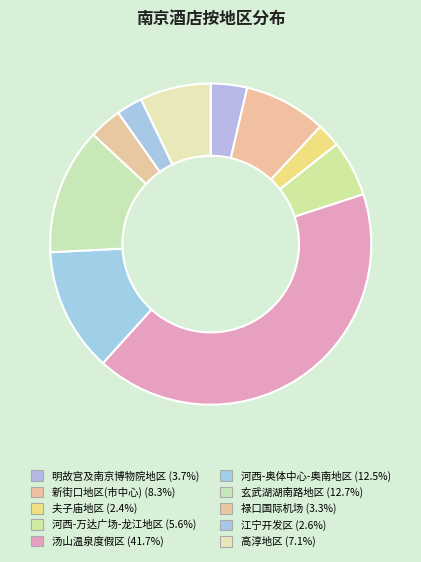

How many slices are in this pie chart?

10